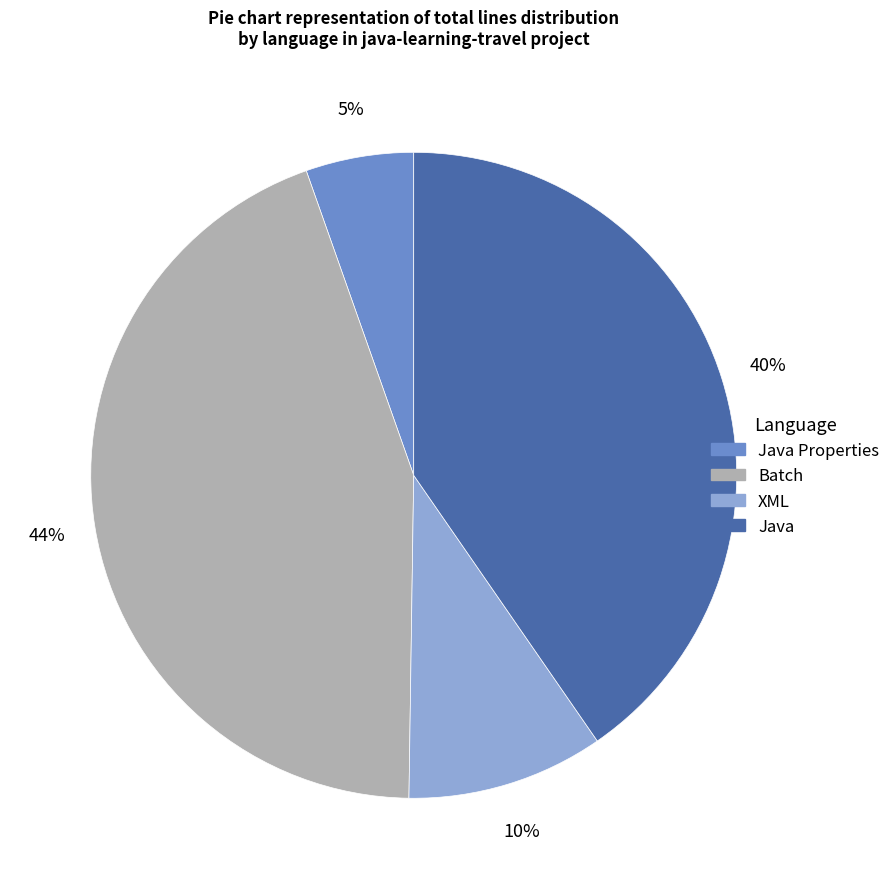

To the nearest percent, what is the average slice percentage?

25%